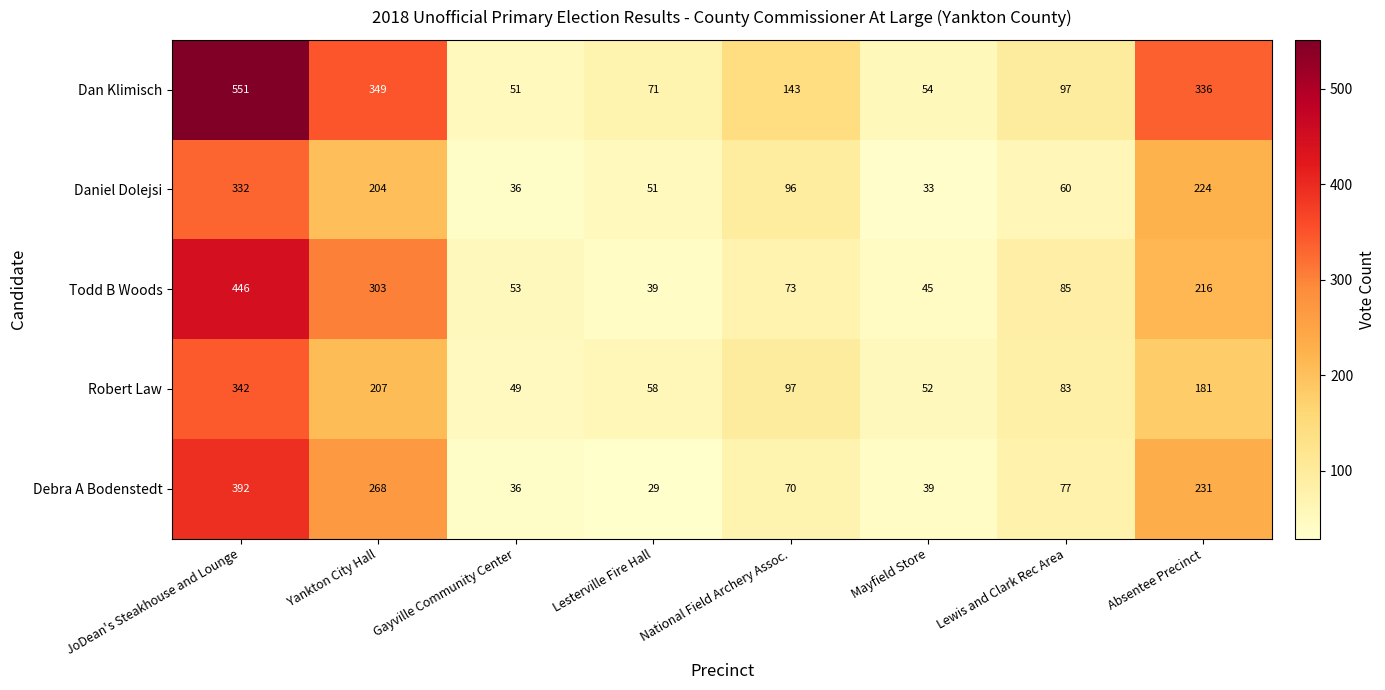

Where does the Todd B Woods series first go above 85?

JoDean's Steakhouse and Lounge